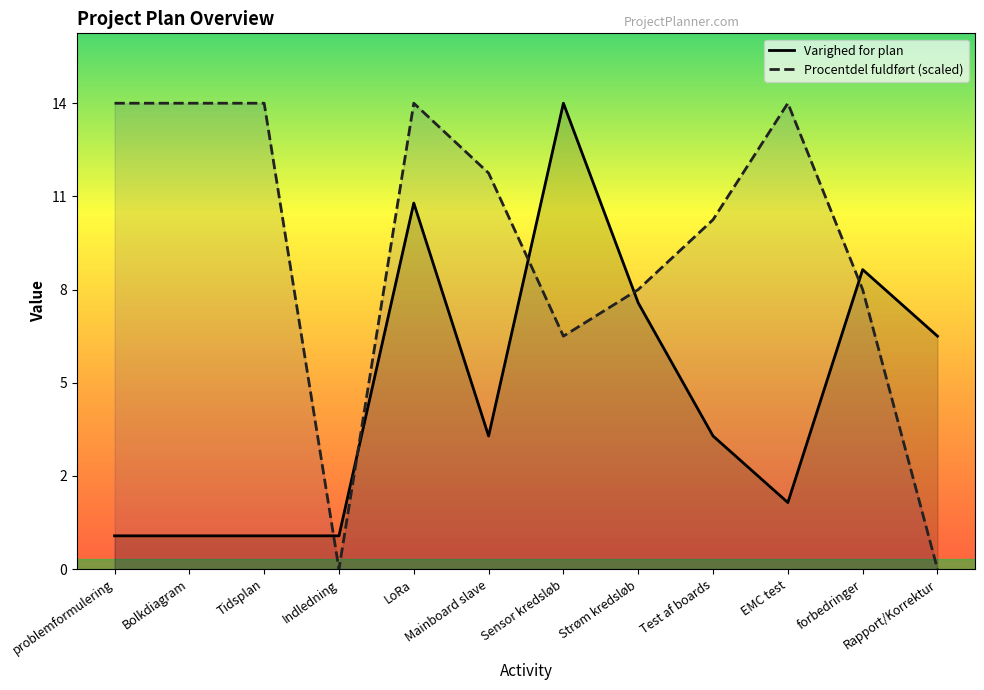

How many data points in Varighed for plan are above 4?

5